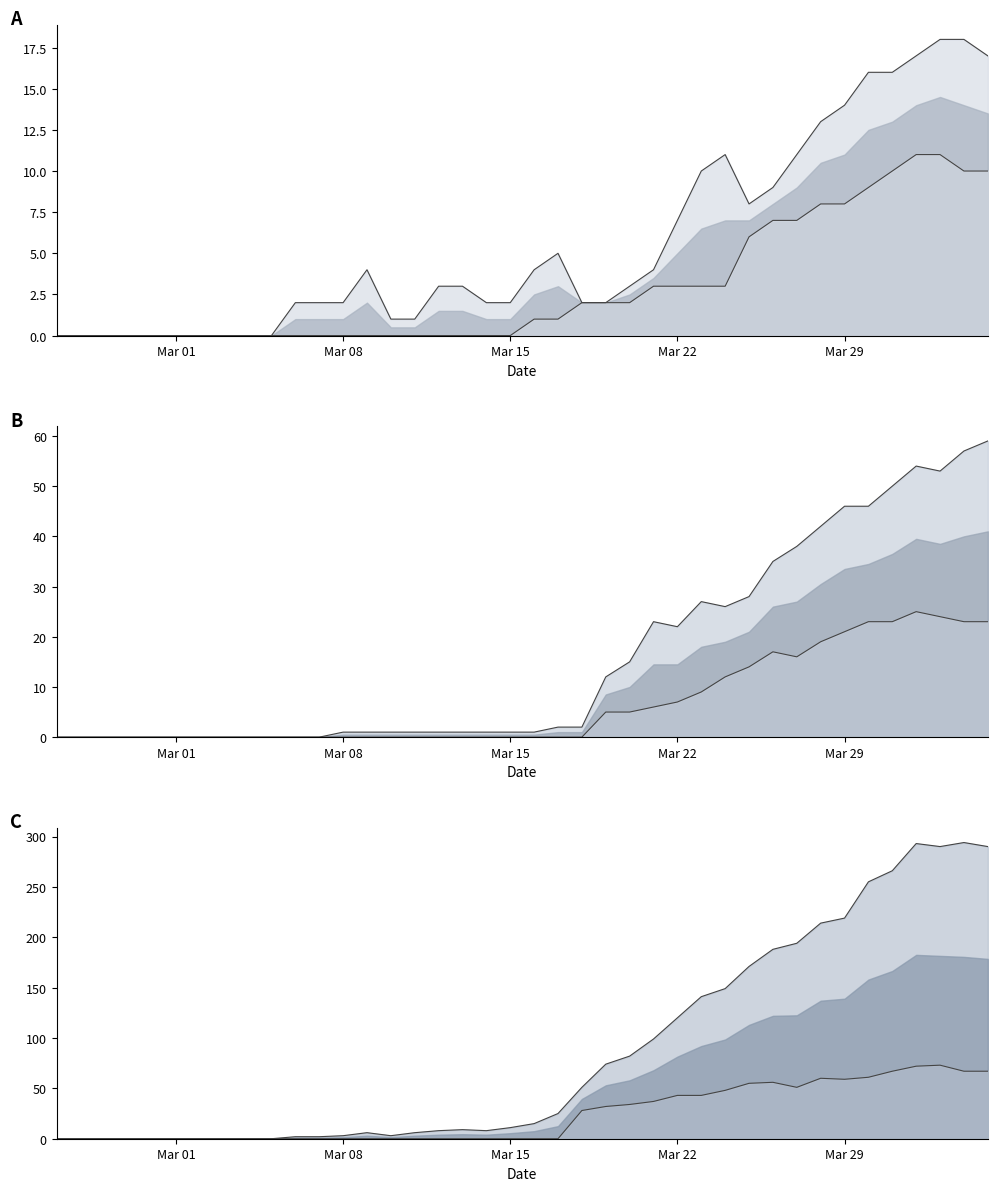

True or false: TI has more than 2 points higher than both neighbors.

True